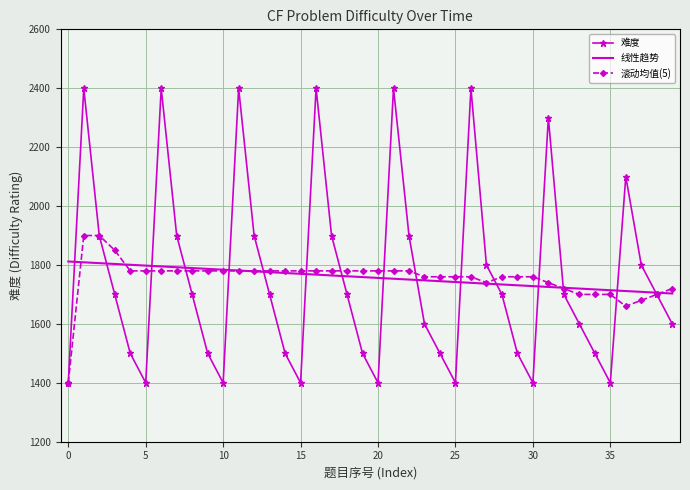

List the series in order of their peak value, lowest first.

线性趋势, 滚动均值(5), 难度